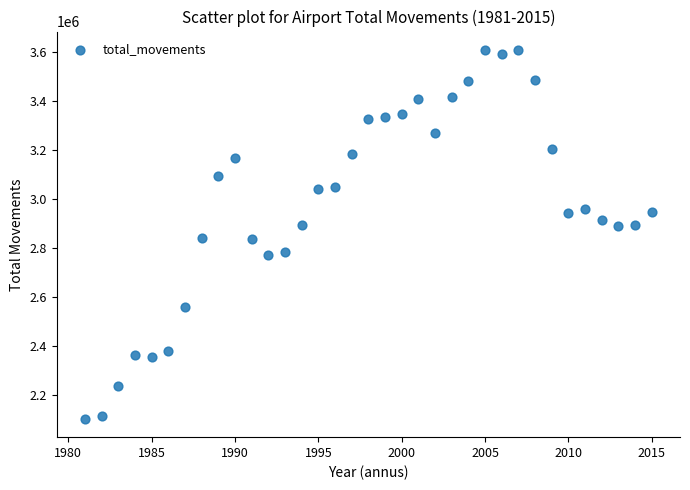

What is the range of Y values (max minus min)?

1503651